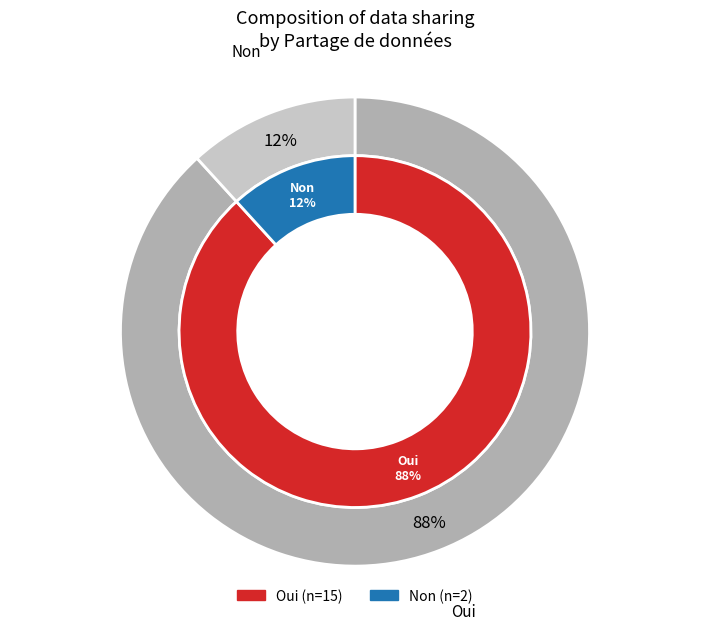

True or false: Non accounts for 12% of the total.

True